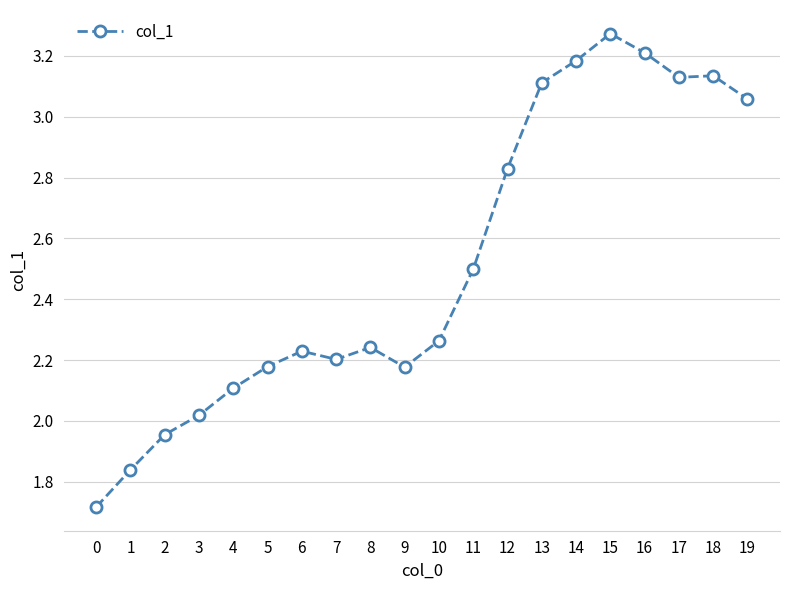

Which category has the highest value across all series?

15